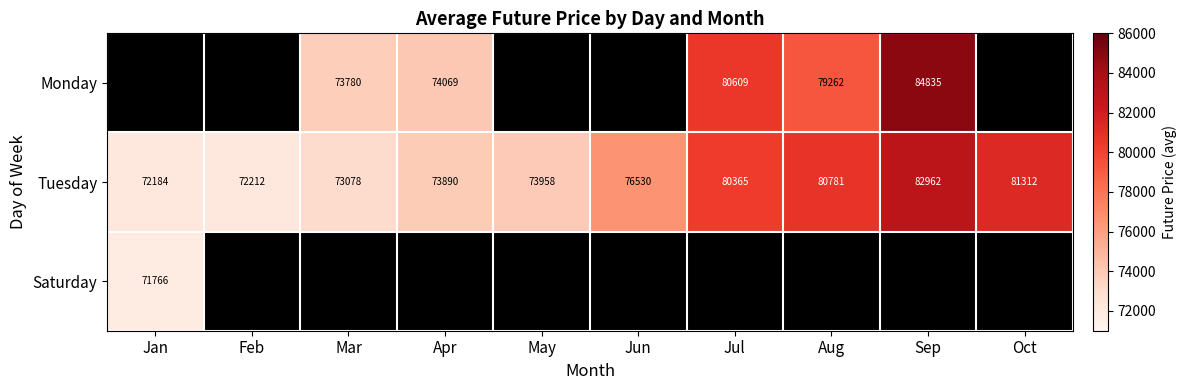

At which label does Tuesday reach its minimum?

Jan